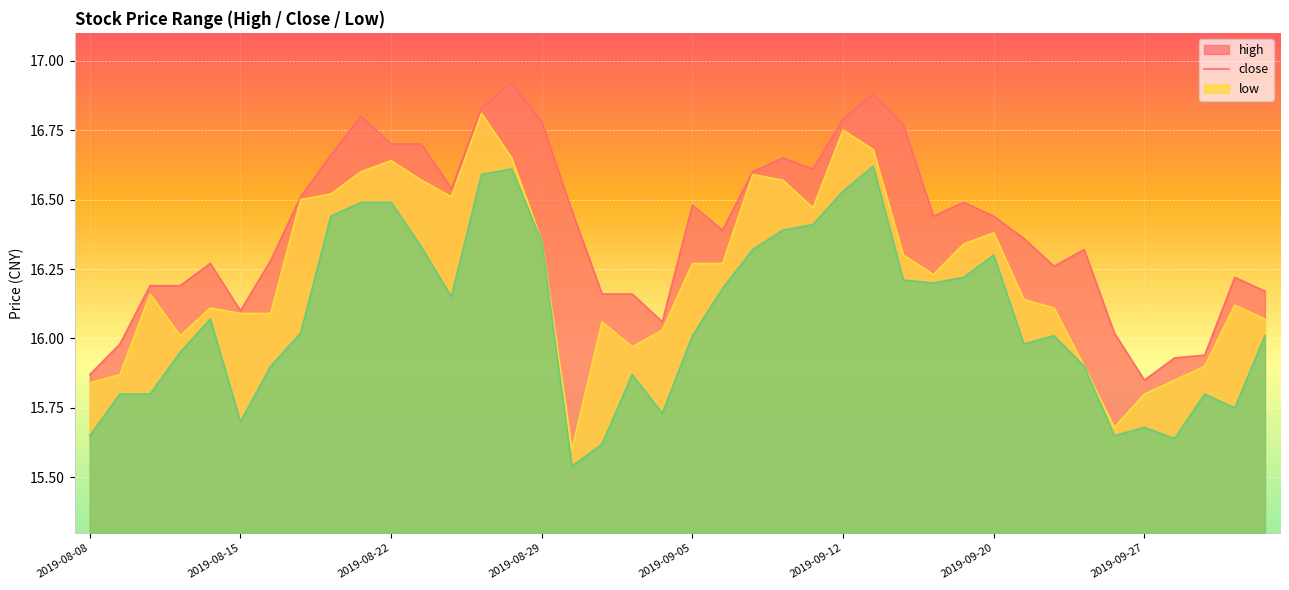

What is the label of the 21st point from the right?

2019-09-04